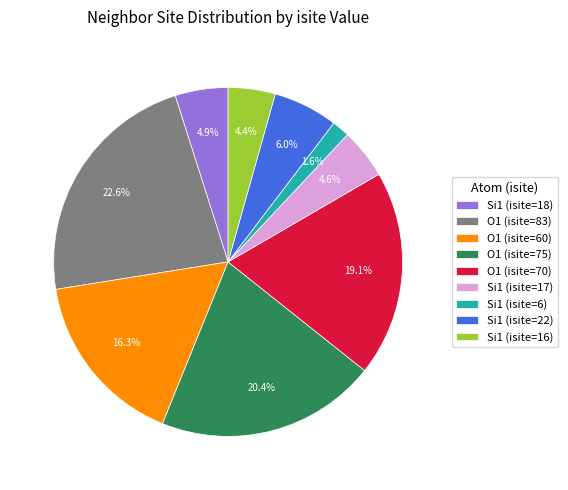

How much of the chart is everything except O1 (isite=70)?

80.9%